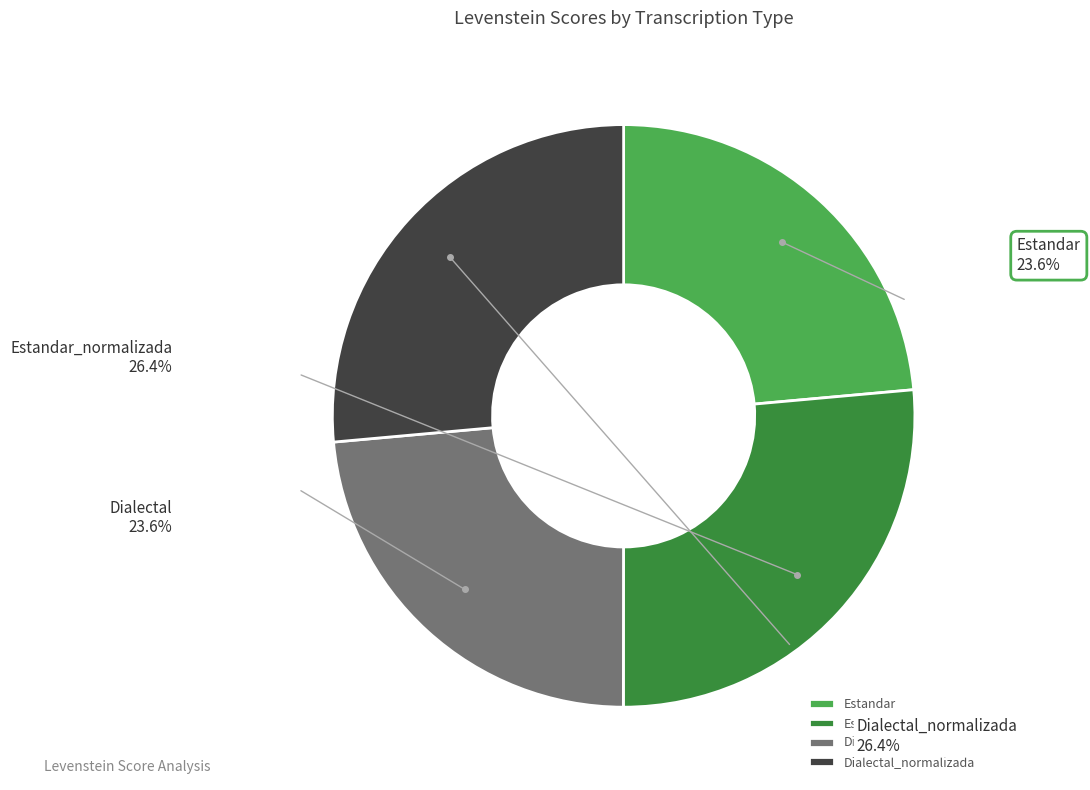

Does Estandar_normalizada represent more than half of the total?

No